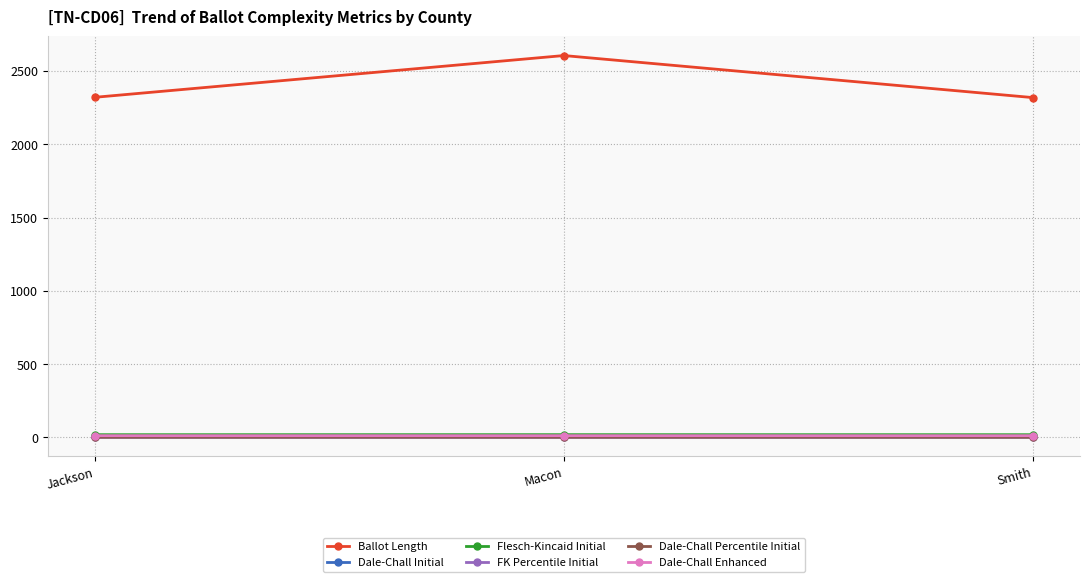

What value does the Dale-Chall Initial series have at Jackson?

11.5